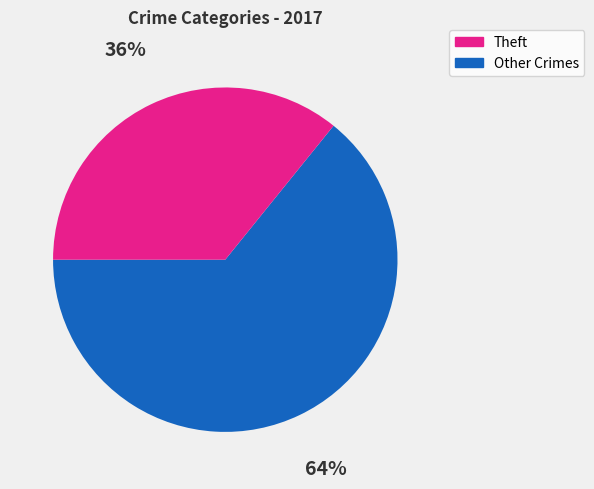

Is there a majority slice in this chart?

Yes